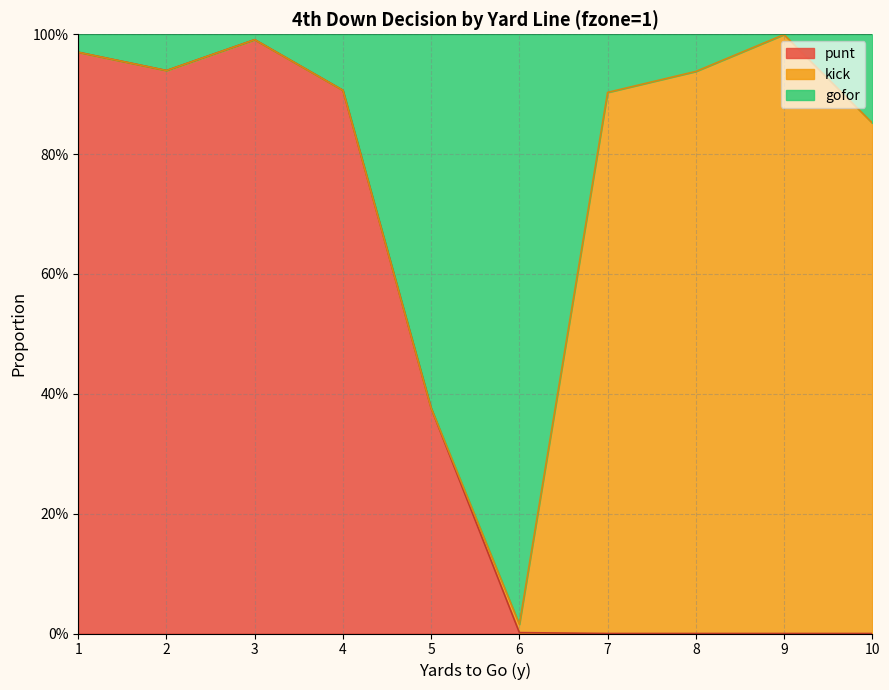

Which label corresponds to the largest value in the chart?

9